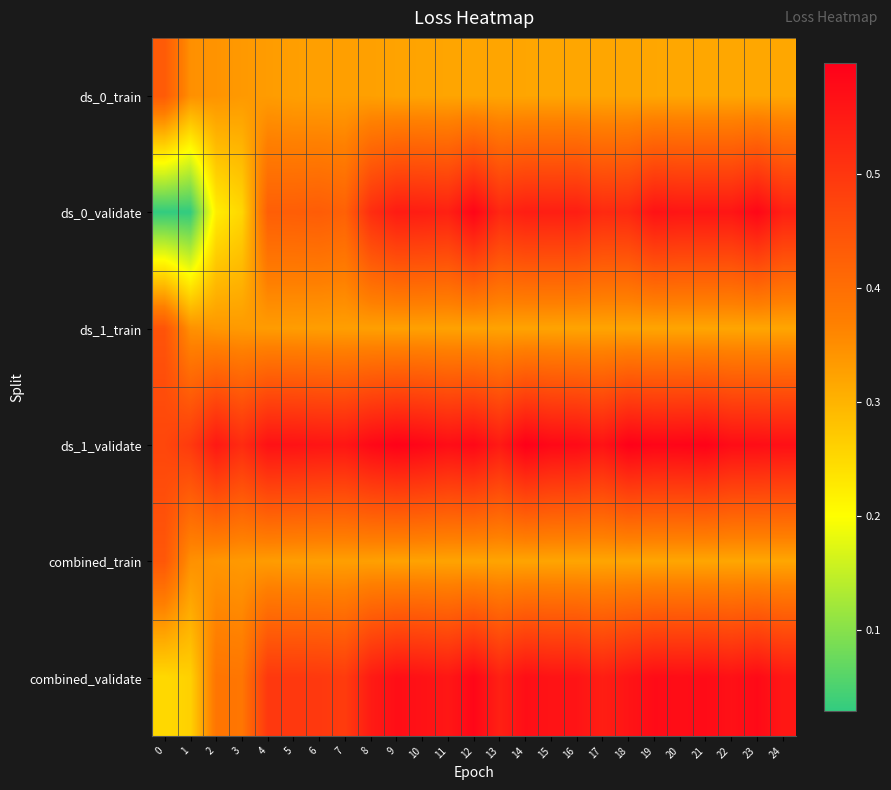

Which series has the largest total across all categories?

ds_1_validate